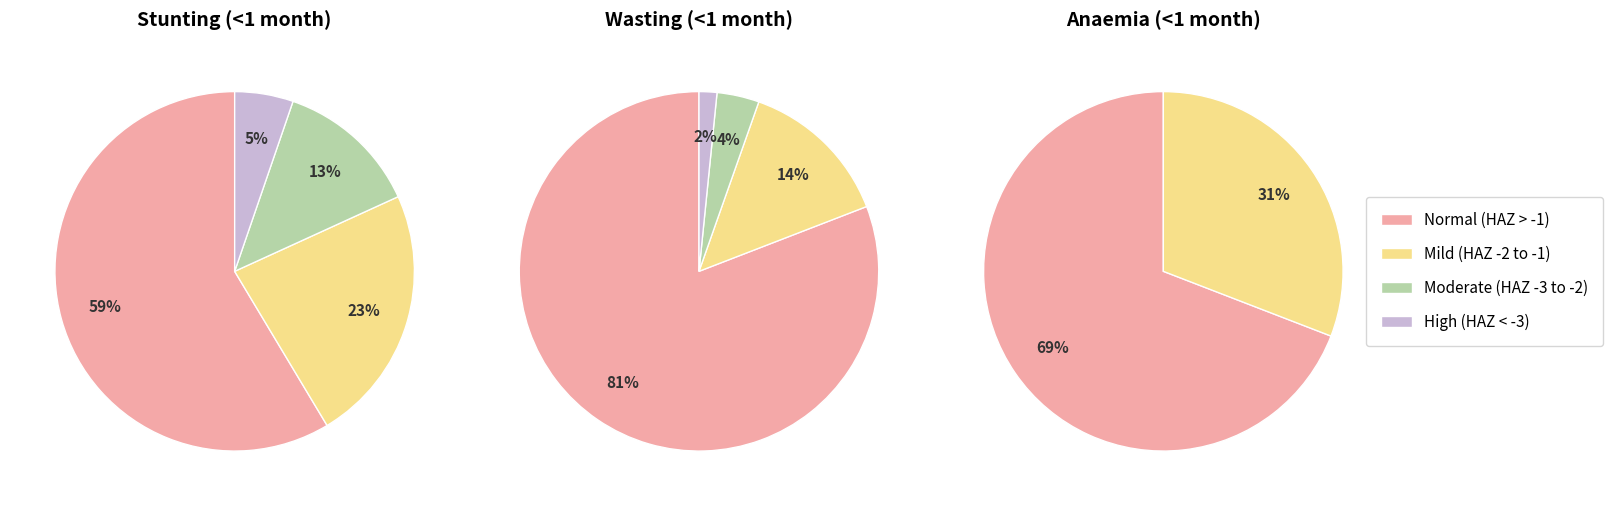

Does any single category account for the majority?

Yes